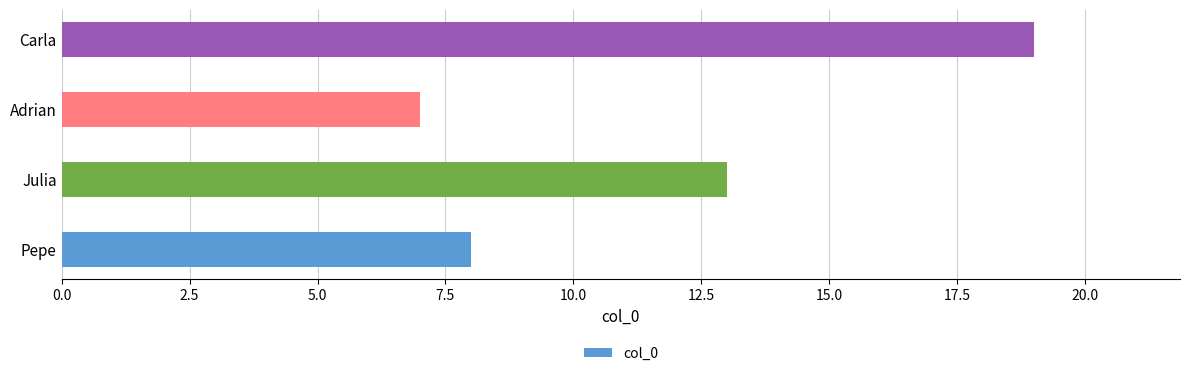

What is the sum of all values?

47